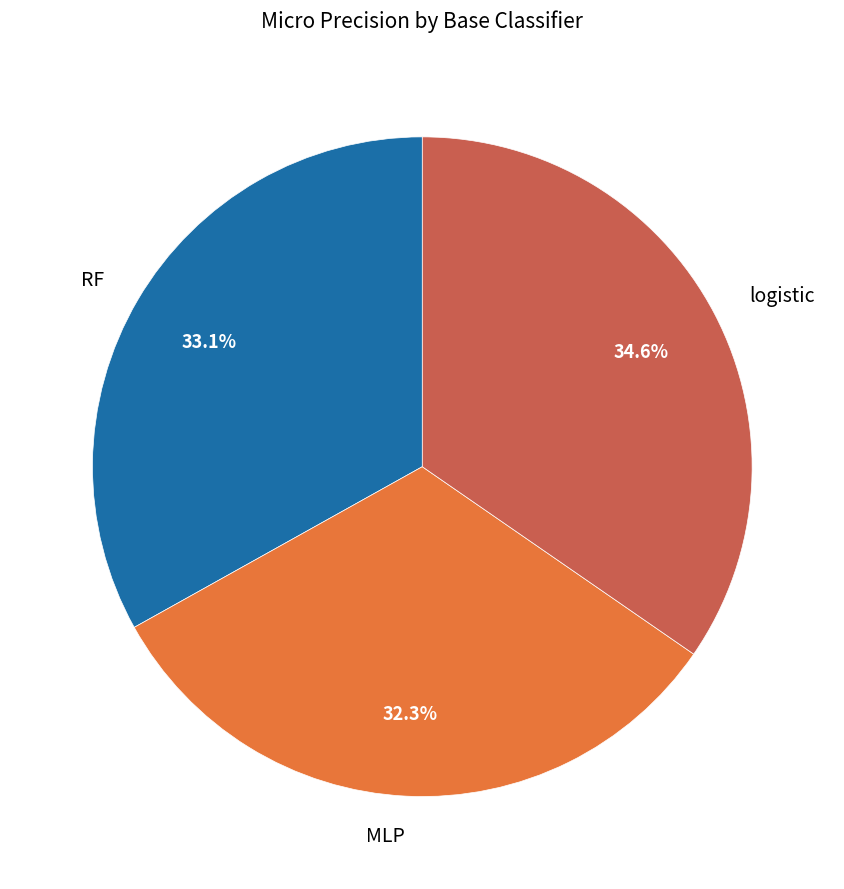

Is there any slice that represents more than half of the pie?

No